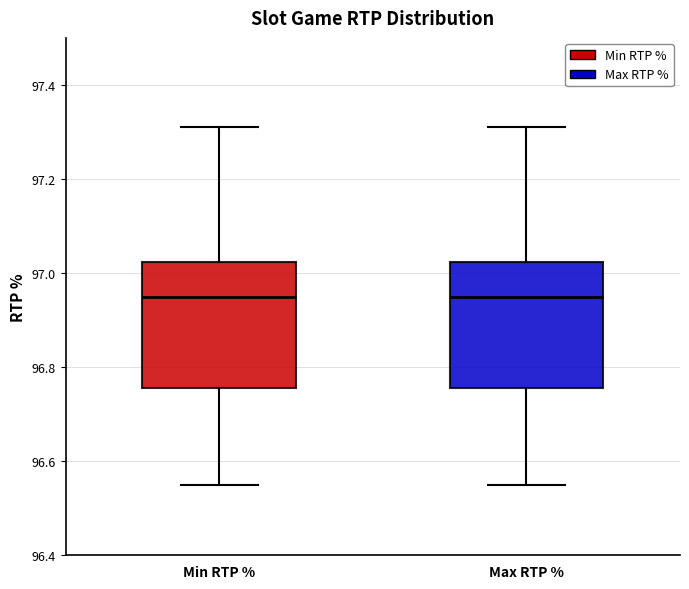

Reading left to right, transcribe this box plot: for each box, give where its median line is, the range the box spans, and where its two whiskers end, as read against the y-axis. The values are not printed on the chart, so give them approximately, as read against the axis.

Min RTP %: median 96.96, box 96.76 to 97.02, whiskers 96.56 to 97.32
Max RTP %: median 96.96, box 96.76 to 97.02, whiskers 96.56 to 97.32